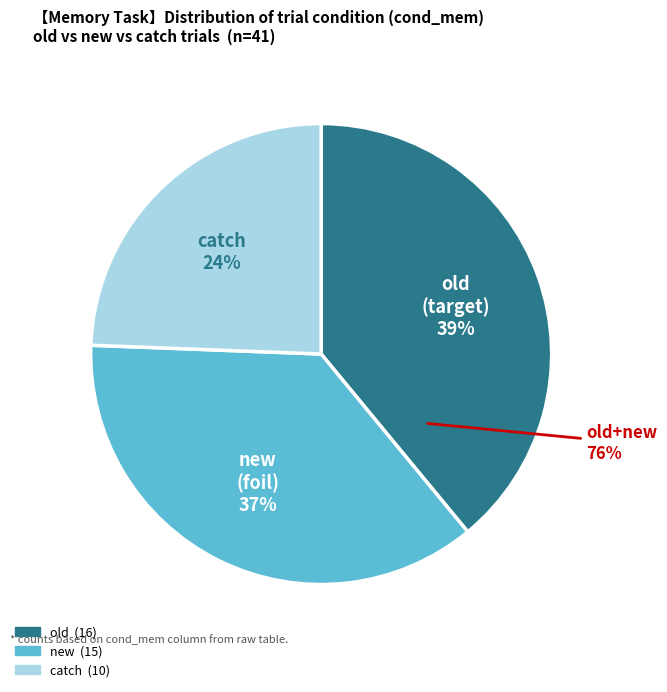

What percentage is the new slice, to the nearest percent?

37%